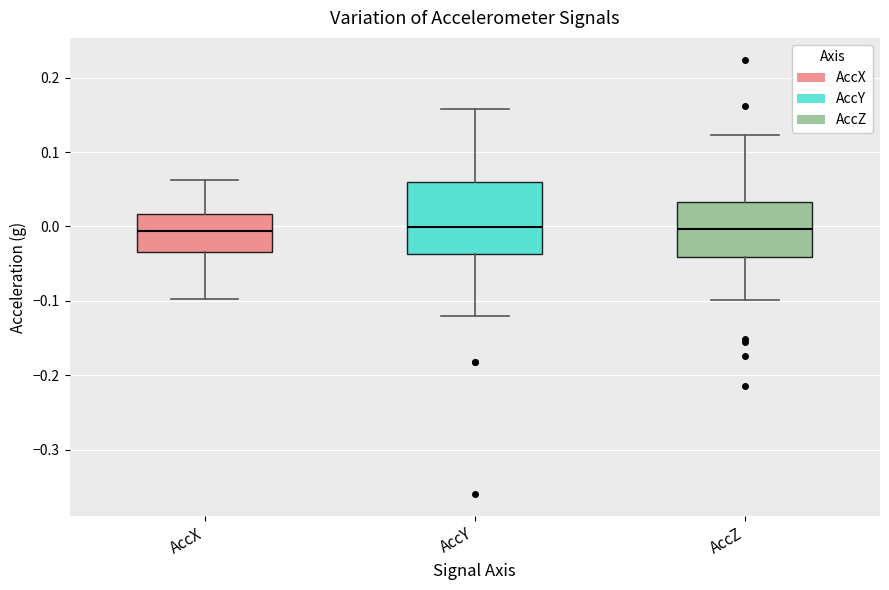

Reading left to right, transcribe this box plot: for each box, give where its median line is, the range the box spans, and where its two whiskers end, as read against the y-axis. The values are not printed on the chart, so give them approximately, as read against the axis.

AccX: median -0.01, box -0.03 to 0.02, whiskers -0.10 to 0.06
AccY: median 0.00, box -0.04 to 0.06, whiskers -0.12 to 0.16
AccZ: median 0.00, box -0.04 to 0.03, whiskers -0.10 to 0.12